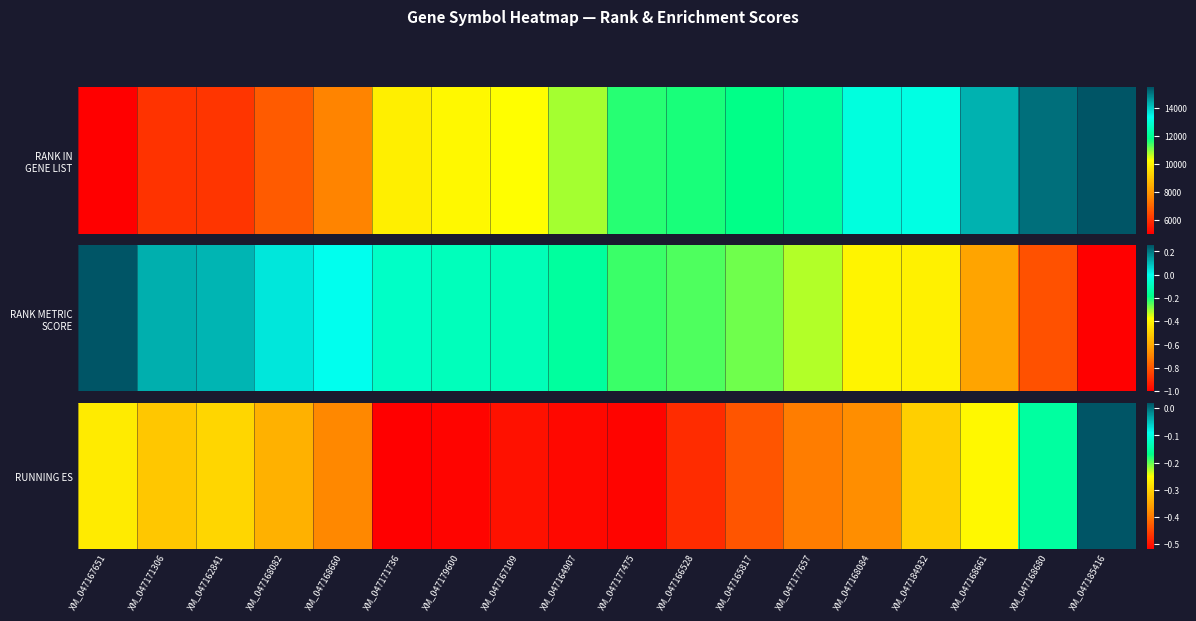

What is the difference between the maximum and minimum values?

0.5